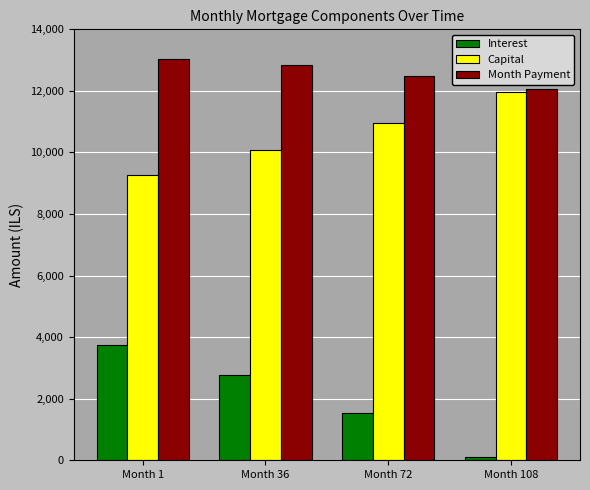

Does the chart contain stacked bars?

No